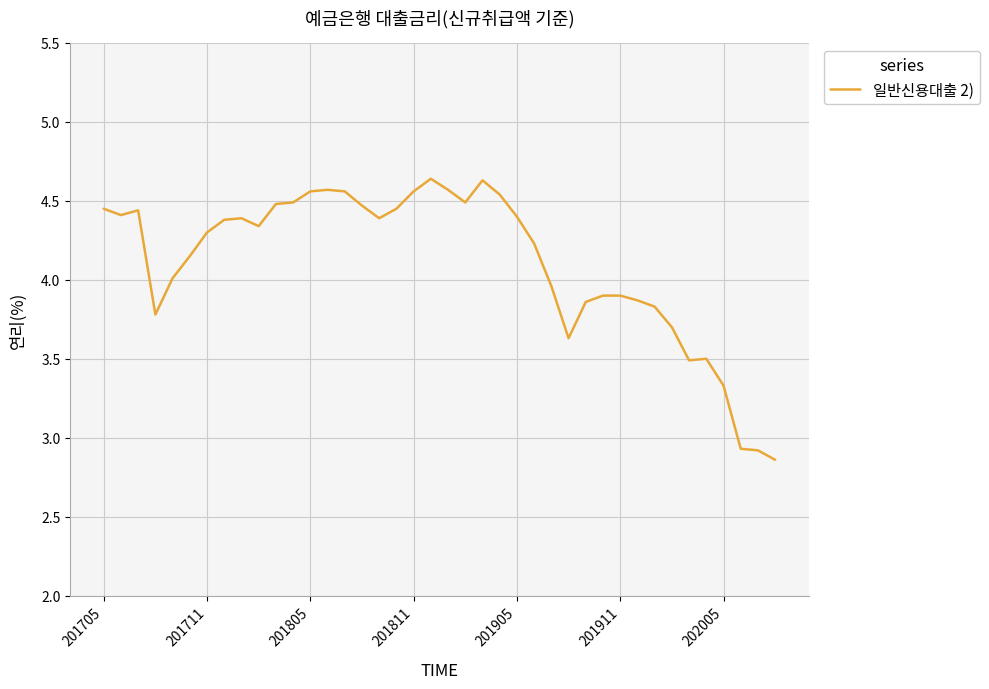

What is the difference between the maximum and minimum values?

1.8